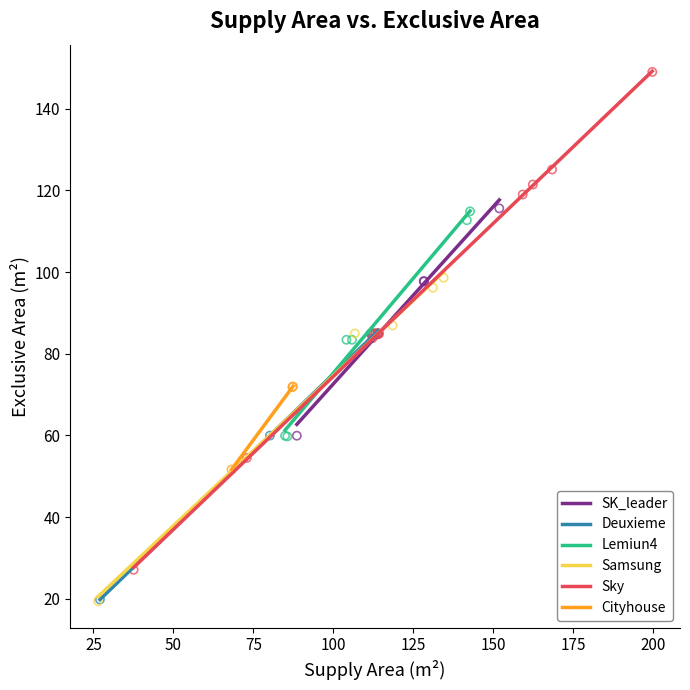

Which series has the widest spread of Y values?

Sky